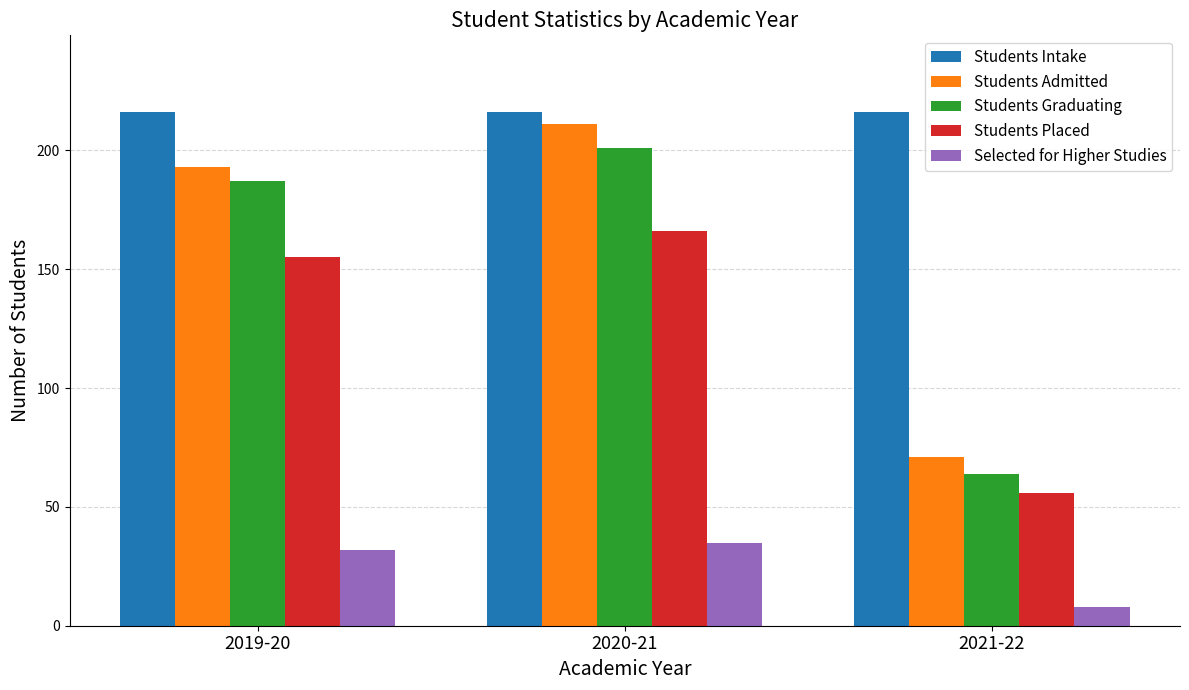

What is the average value of the Students Intake series?

216